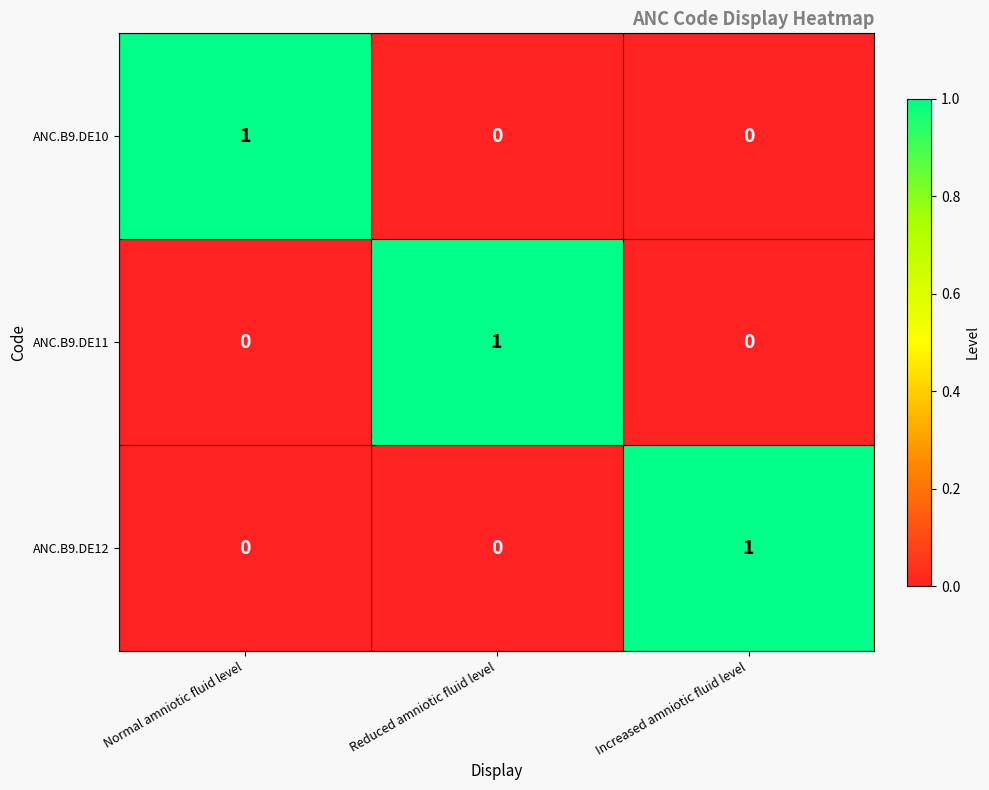

Is it true that ANC.B9.DE10 equals -1 at Reduced amniotic fluid level?

False